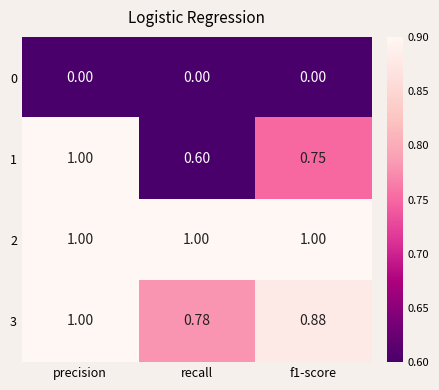

Which series has the largest total across all categories?

2